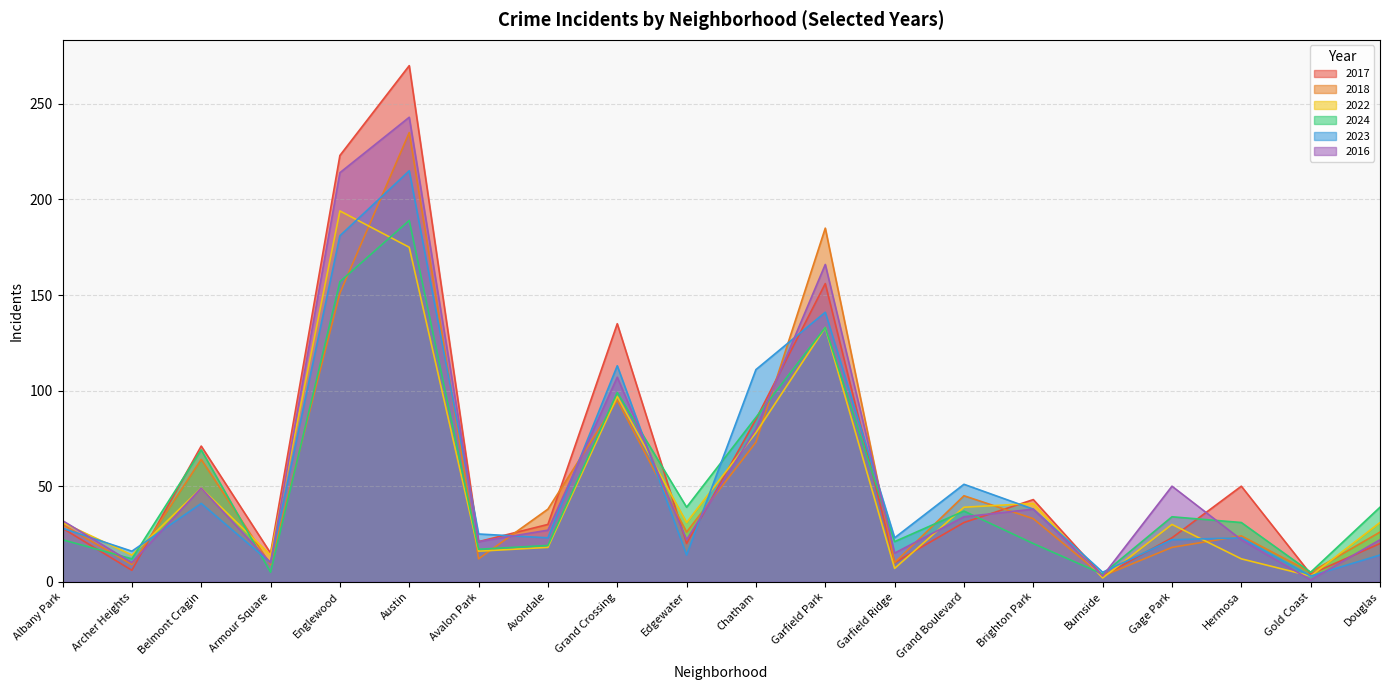

Which category has the lowest value across all series?

Gold Coast